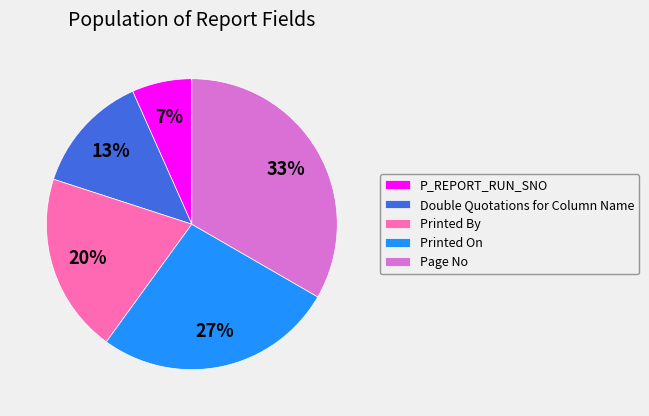

Do Page No and P_REPORT_RUN_SNO together represent more than half of the pie?

No